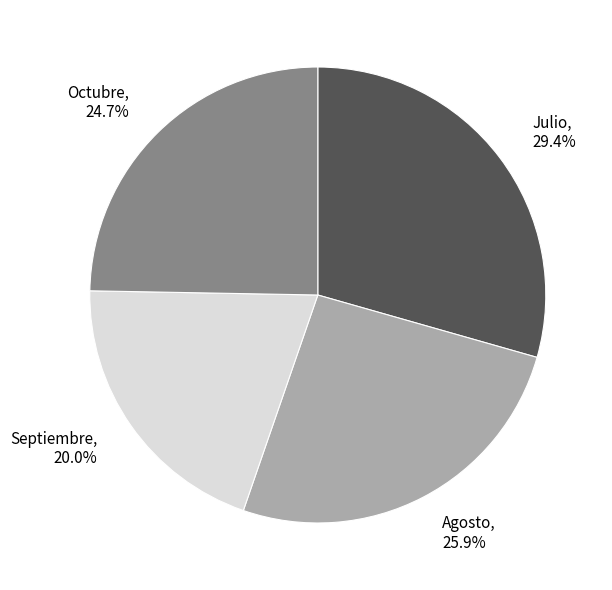

How many slices are in this pie chart?

4